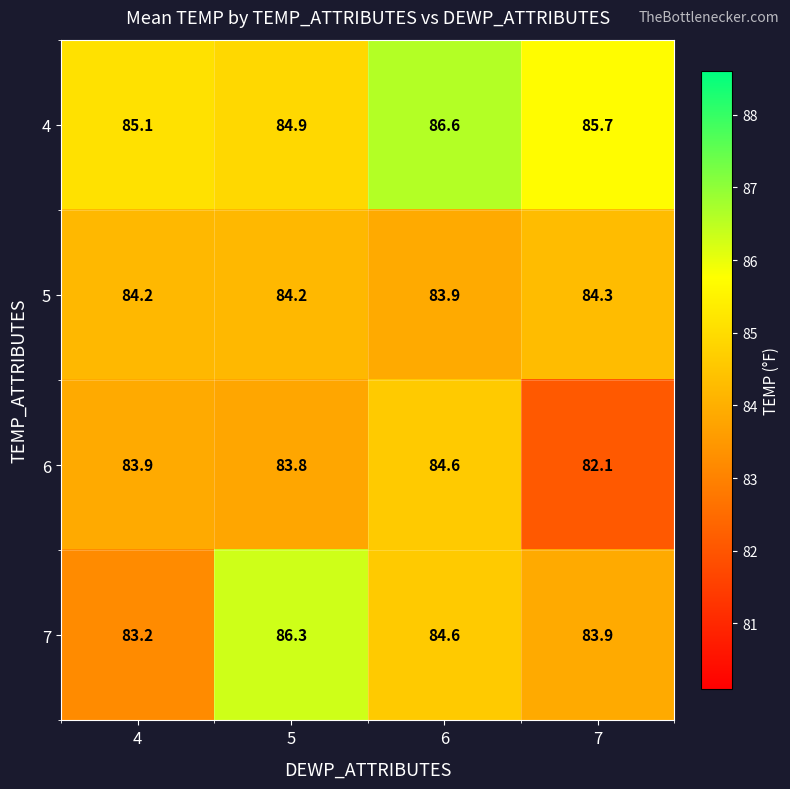

What is the maximum value shown in the chart?

86.6